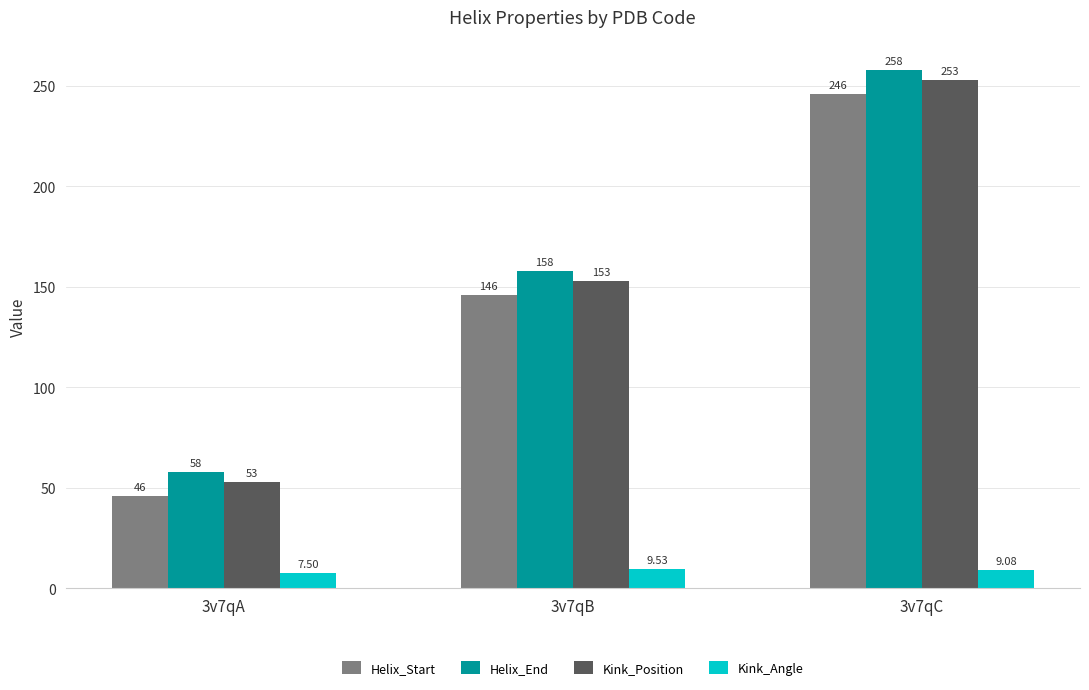

What is the sum of all Helix_End values?

474.0